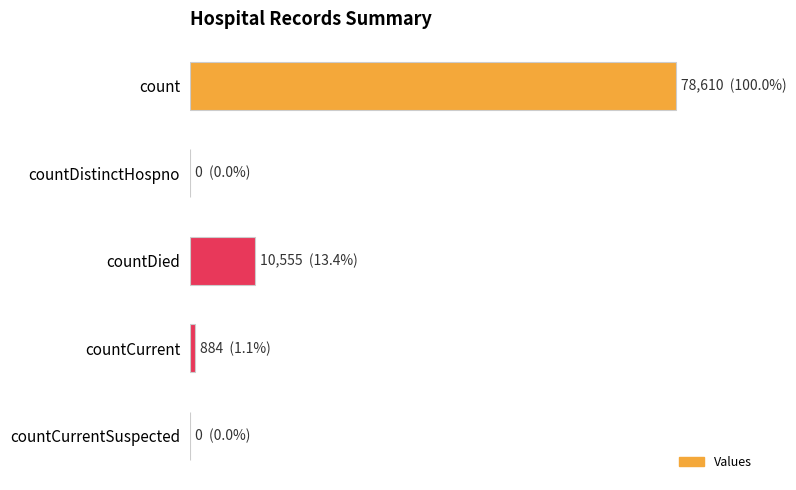

What is the maximum value shown in the chart?

78610